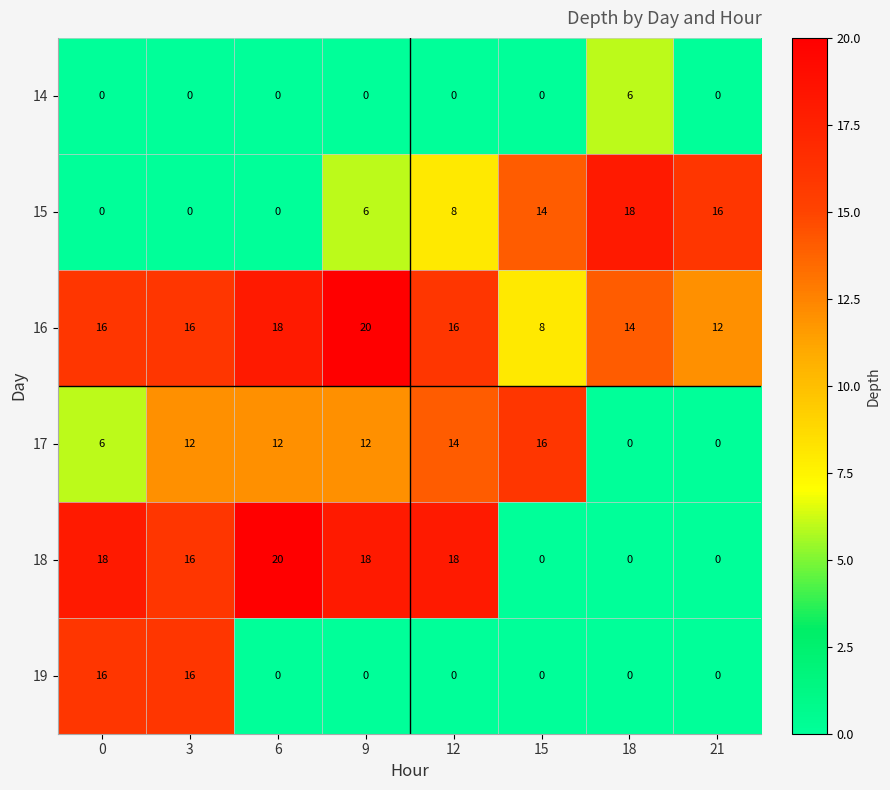

How many series are shown in this chart?

6